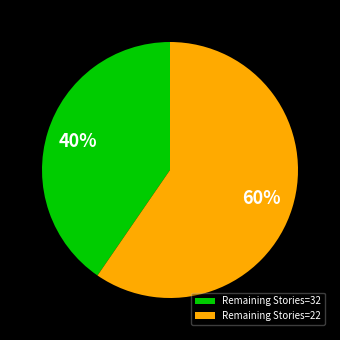

Does any single category account for the majority?

Yes